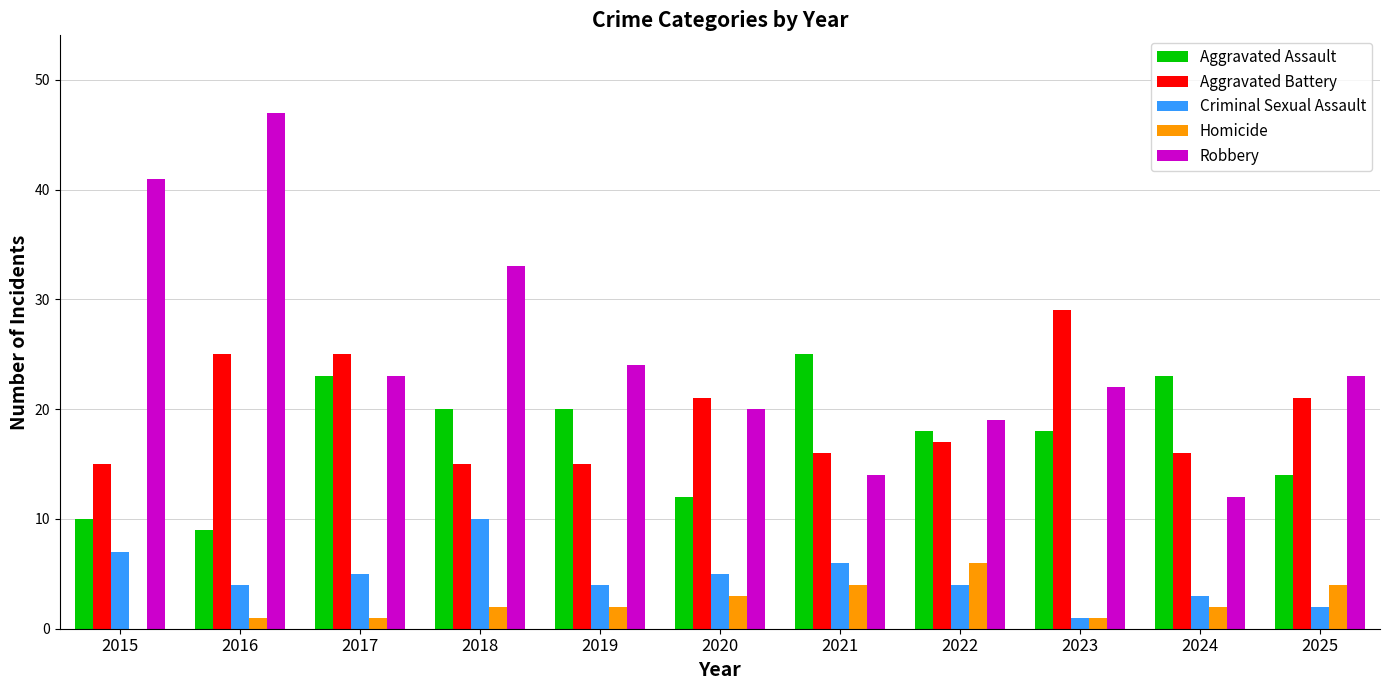

True or false: Criminal Sexual Assault has a value of 7 at 2015.

True